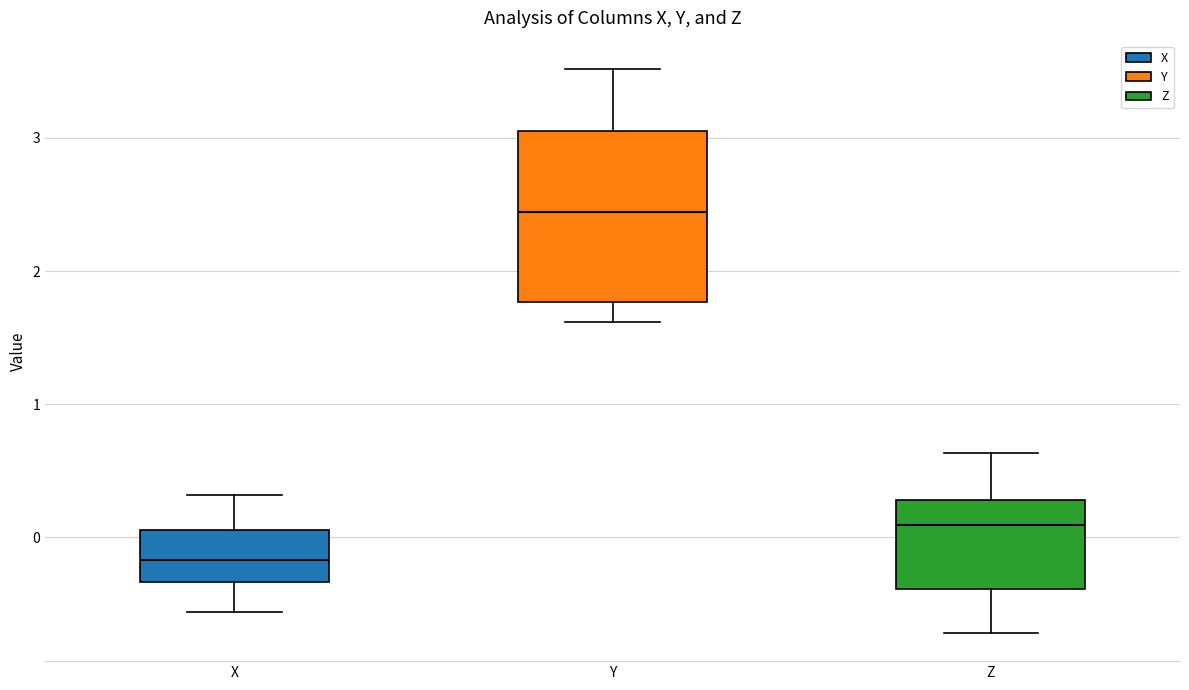

Which box's median line is the lowest?

X